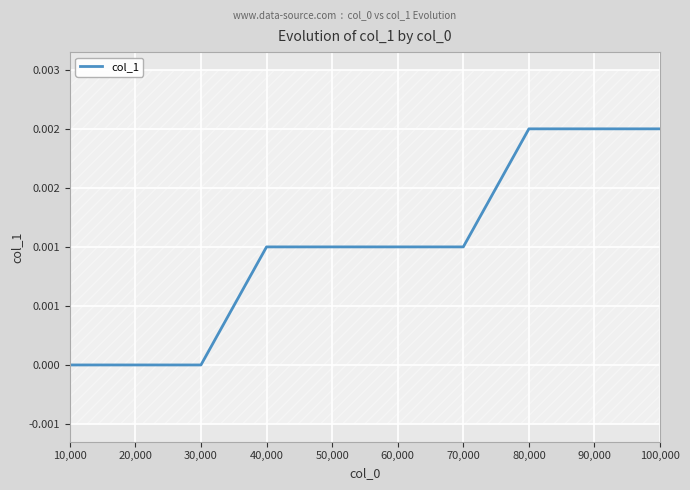

Rank the categories by value from lowest to highest.

10,000, 20,000, 30,000, 40,000, 50,000, 60,000, 70,000, 80,000, 90,000, 100,000